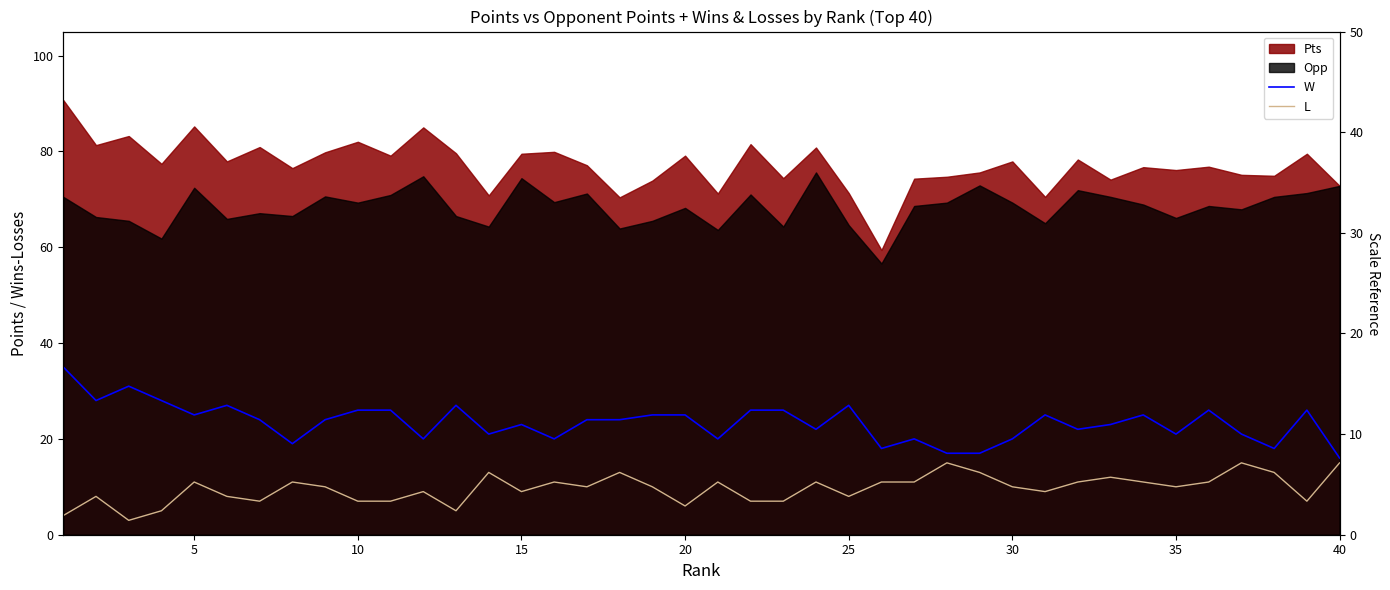

In L, how many points are higher than both neighbors (excluding endpoints)?

12